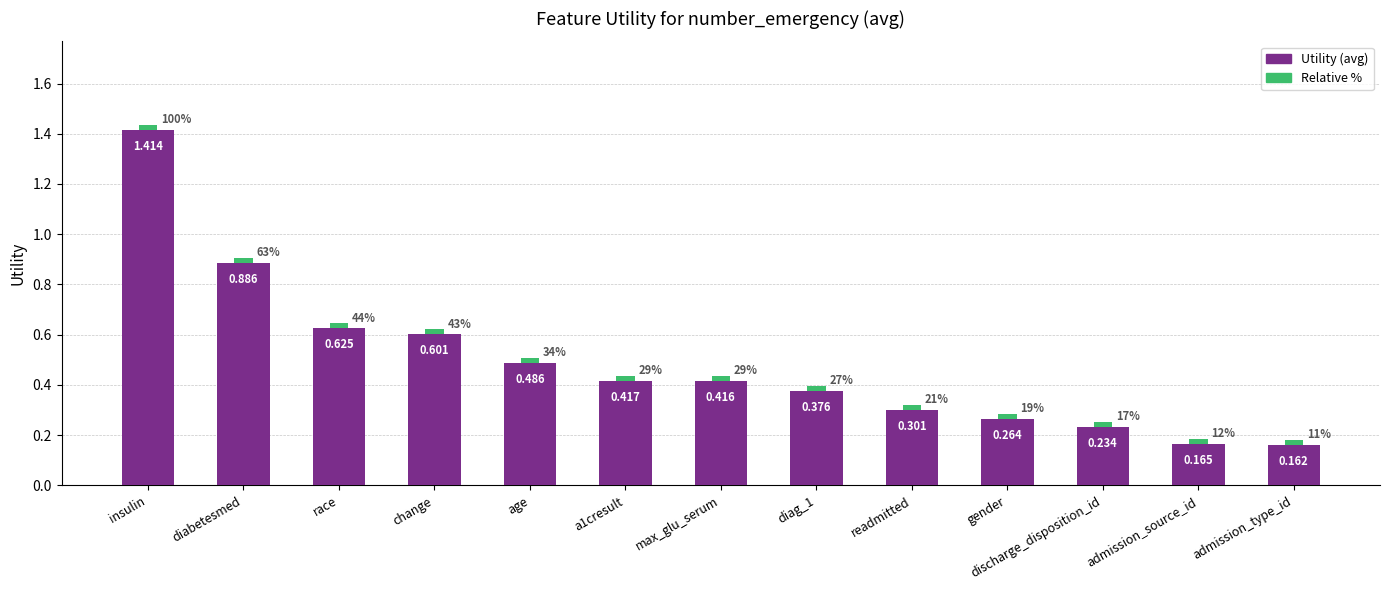

What is the change in value from insulin to diag_1?

-1.0